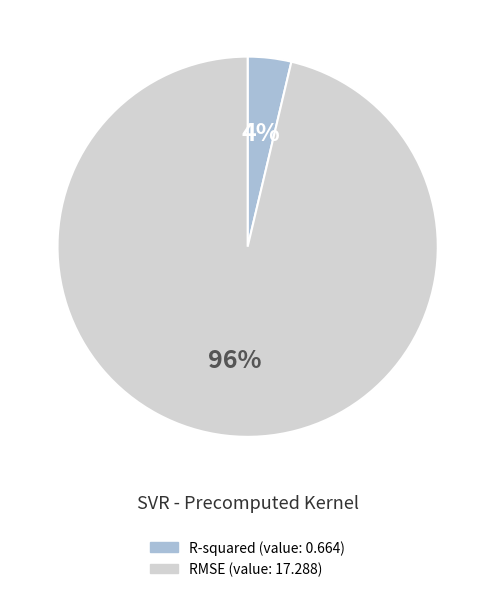

Is the sum of RMSE and R-squared greater than half?

Yes